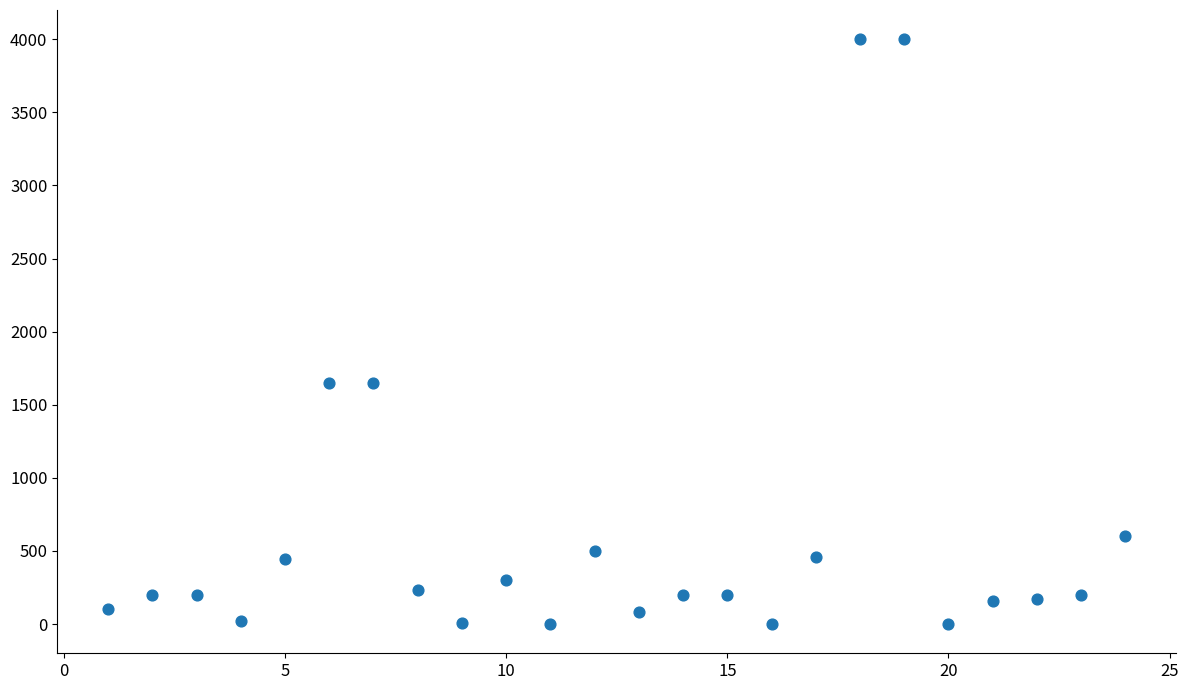

What is the range of X values (max minus min)?

23